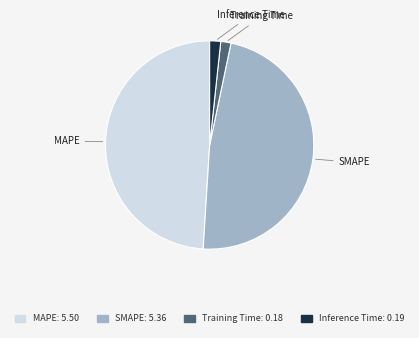

Do SMAPE and Inference Time together represent more than half of the pie?

No